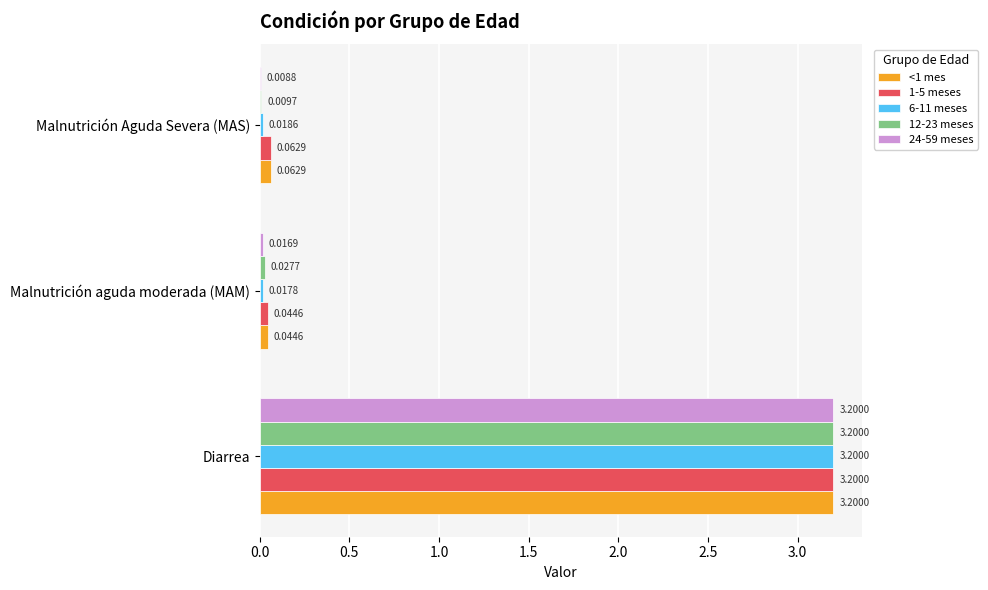

Where is 6-11 meses nearest to the value 1?

Malnutrición Aguda Severa (MAS)